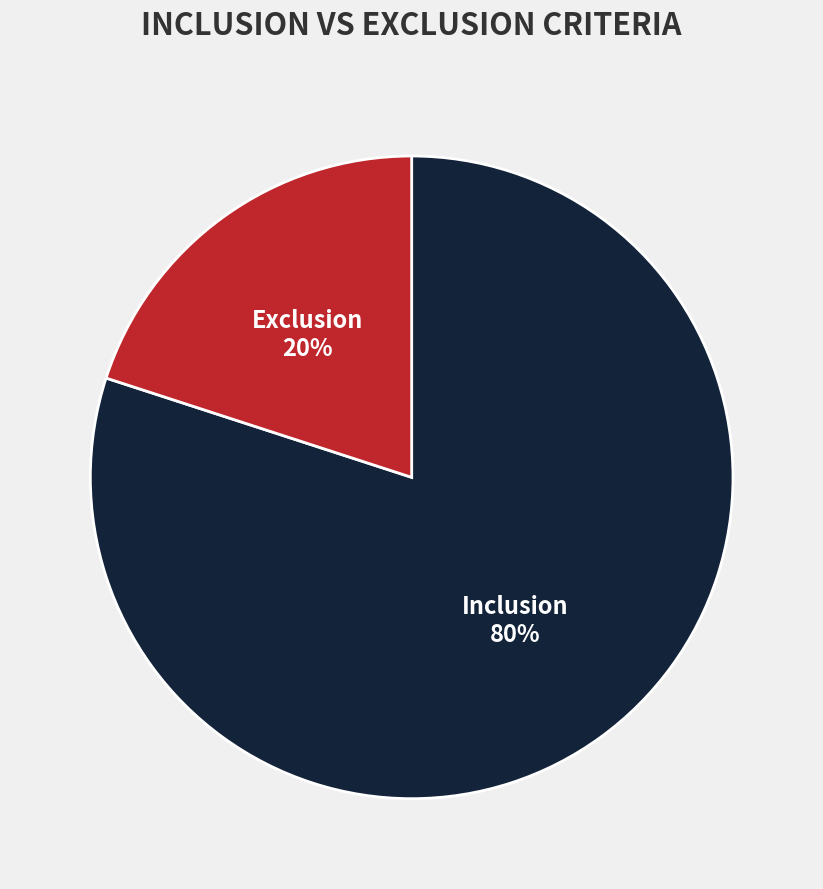

Combined, do Inclusion and Exclusion account for over 50%?

Yes